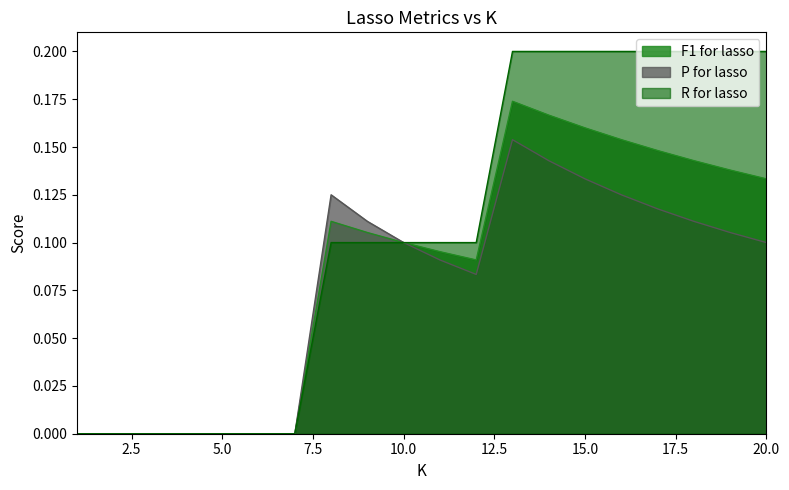

How many lines are shown in the chart?

3